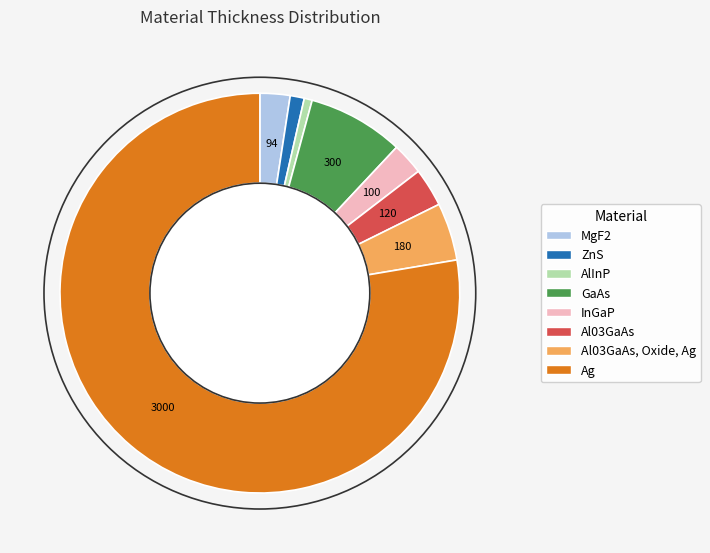

Count the number of slices in the pie.

8